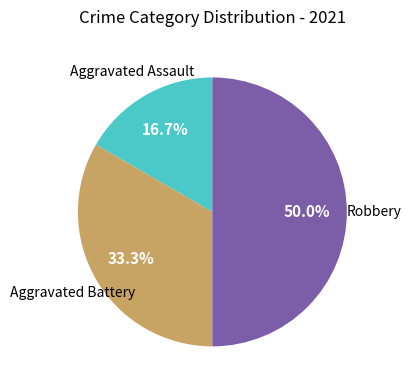

Which slice is the smallest?

Aggravated Assault